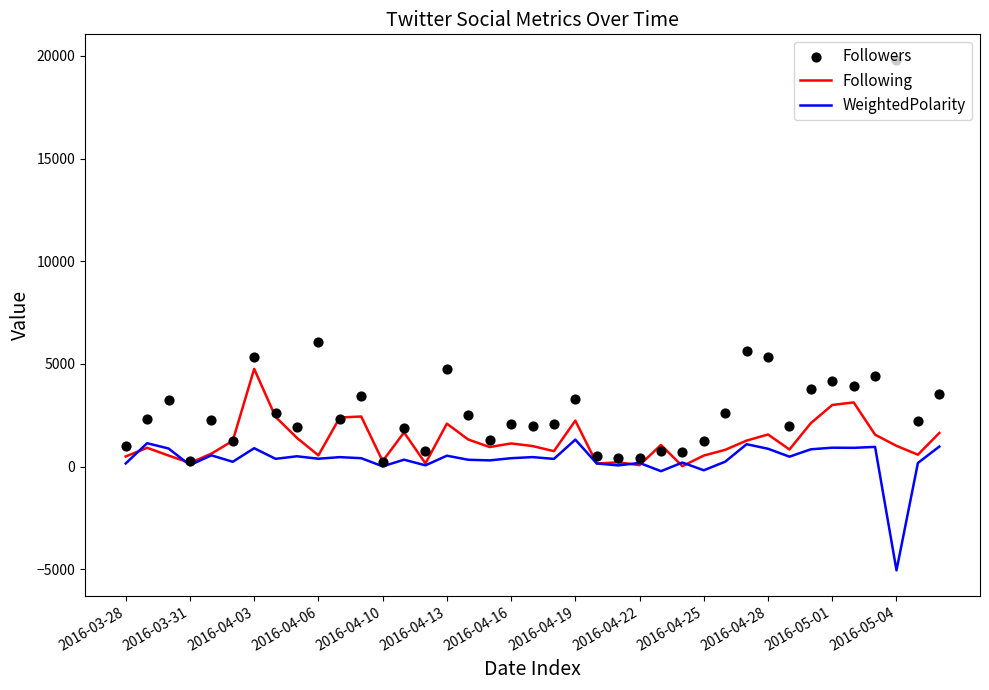

What is the total value across all series at 13?

3872.3